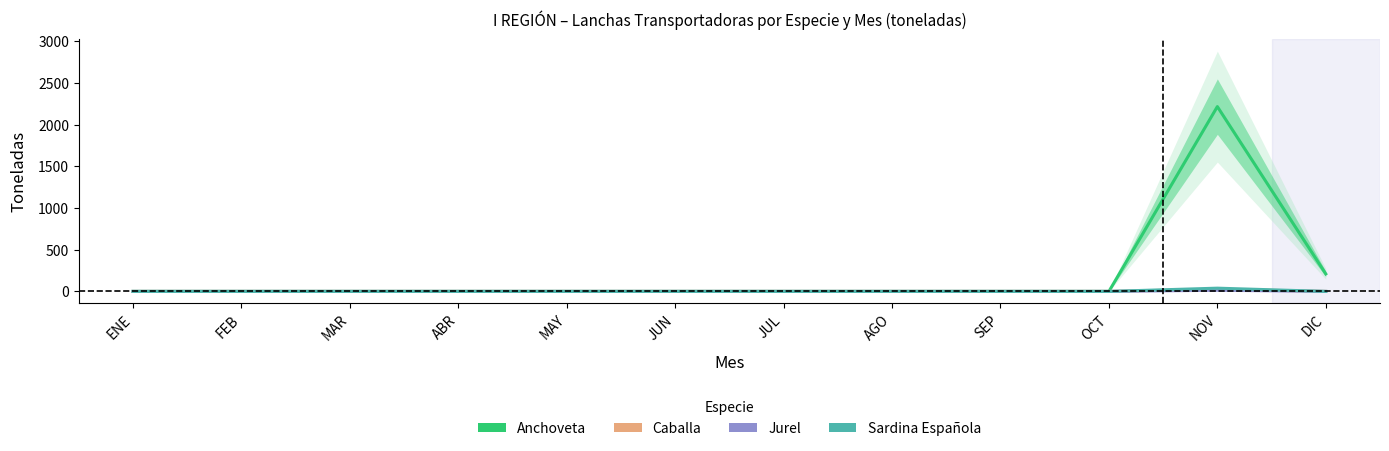

Between ENE and MAY, which is larger?

ENE